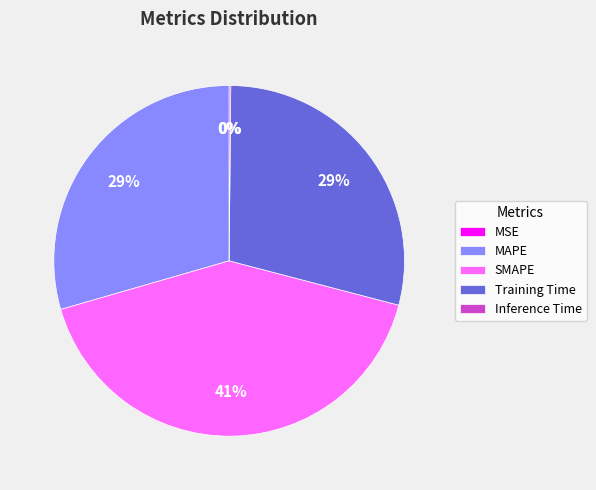

To the nearest percent, what is the difference between the largest and smallest slice percentages?

41%